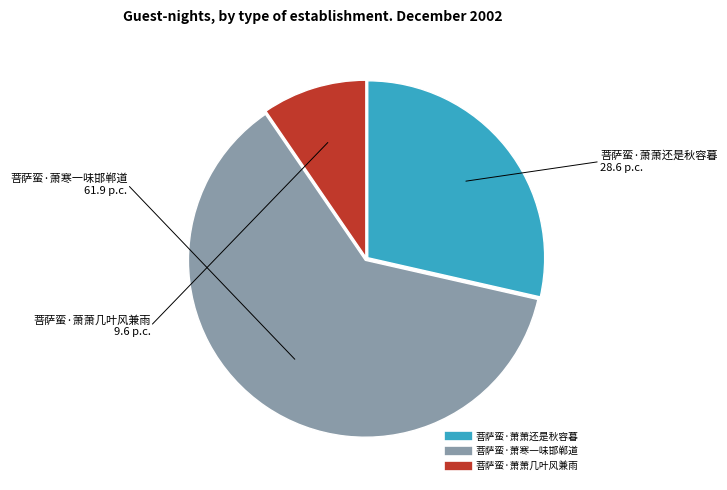

Rank the categories by value from lowest to highest.

菩萨蛮·萧萧几叶风兼雨, 菩萨蛮·萧萧还是秋容暮, 菩萨蛮·萧寒一味邯郸道